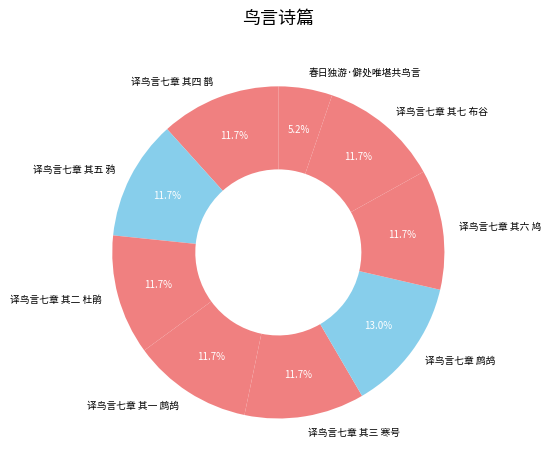

Approximately how many times larger is the value at 春日独游·僻处唯堪共鸟言 compared to 译鸟言七章 其四 鹊?

0.4